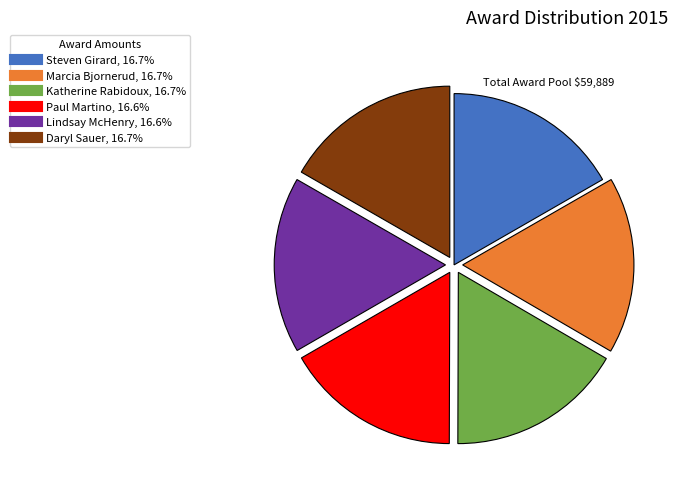

True or false: Paul Martino accounts for 17% of the total.

True